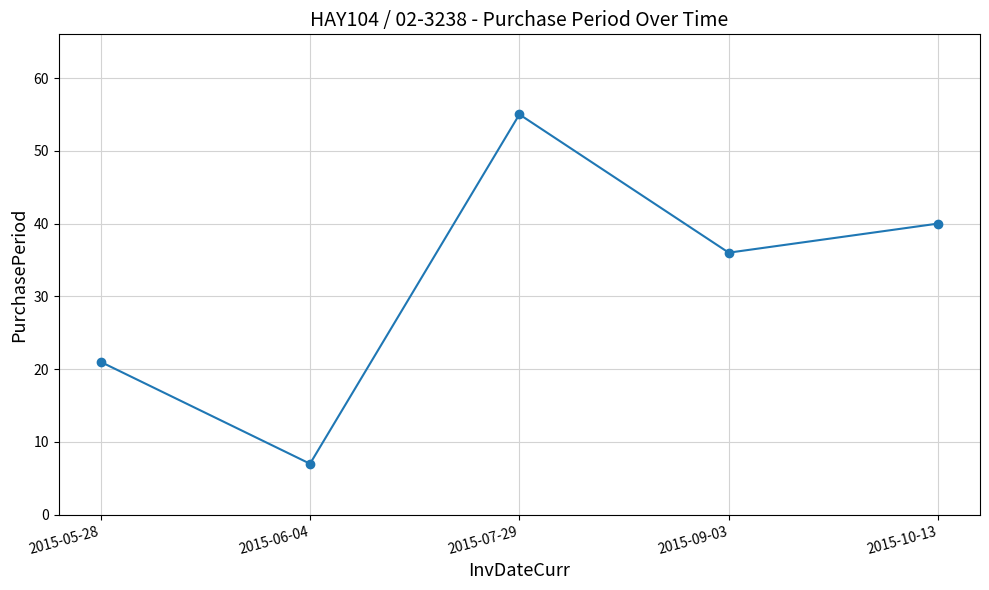

Rank the categories by value from lowest to highest.

2015-06-04, 2015-05-28, 2015-09-03, 2015-10-13, 2015-07-29